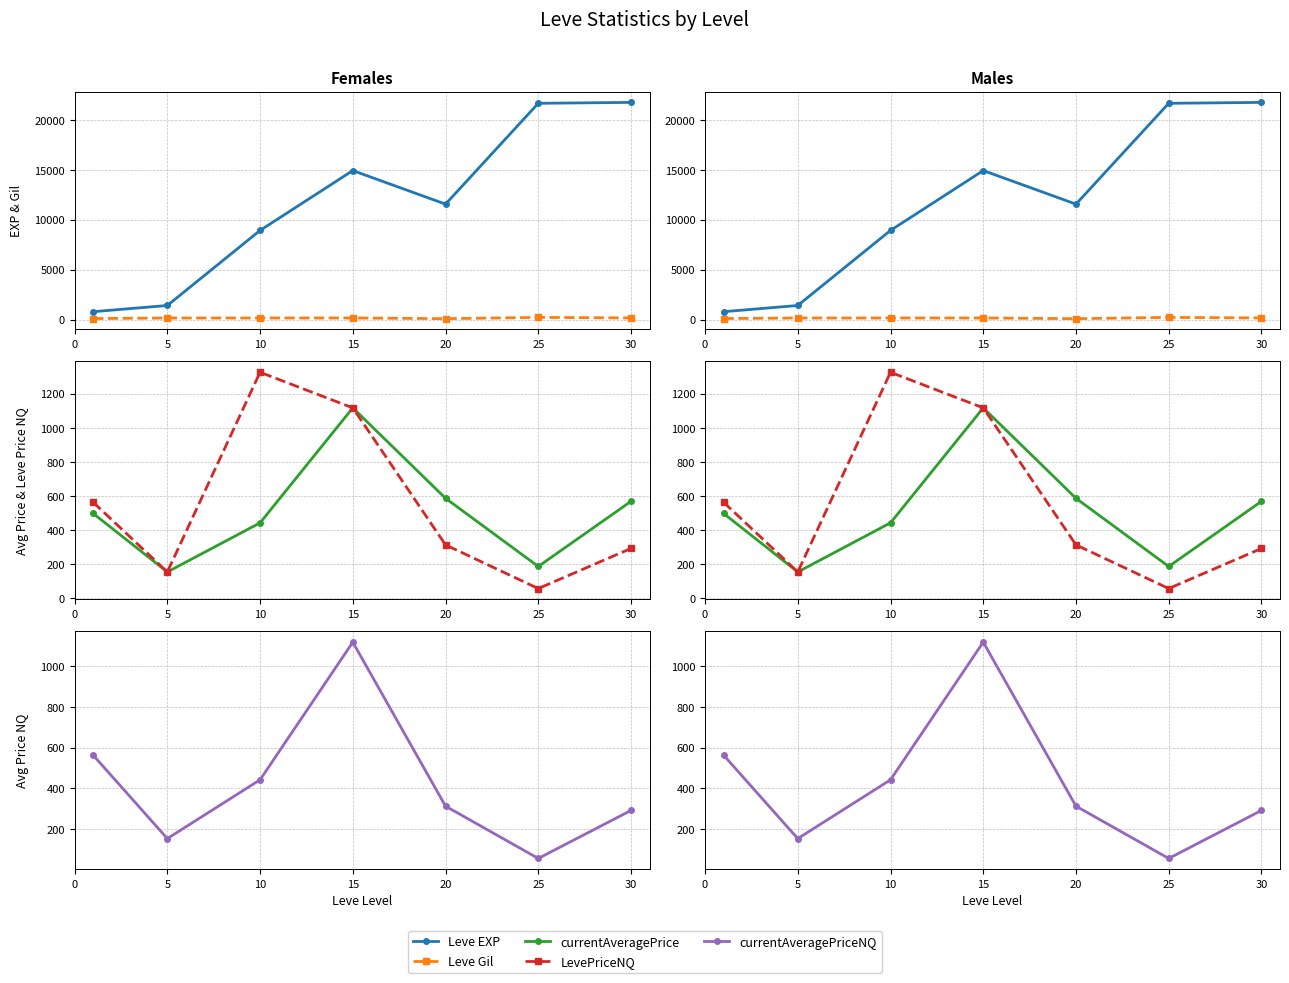

At which category is the sum across all series the highest?

30